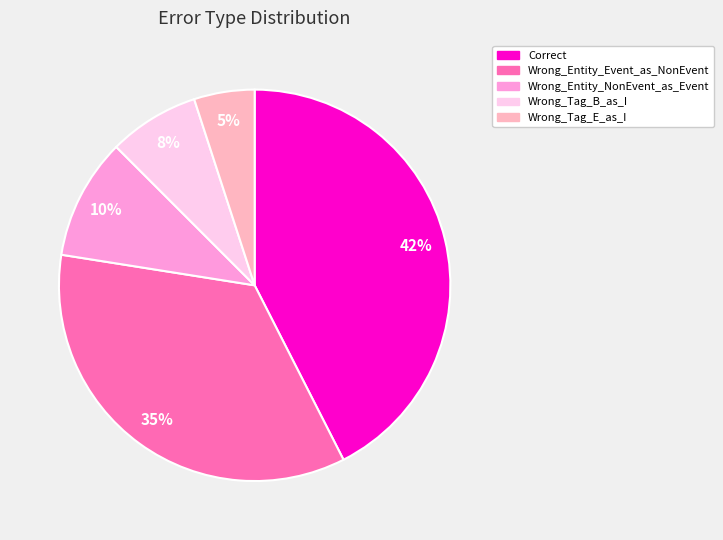

How many slices are in this pie chart?

5